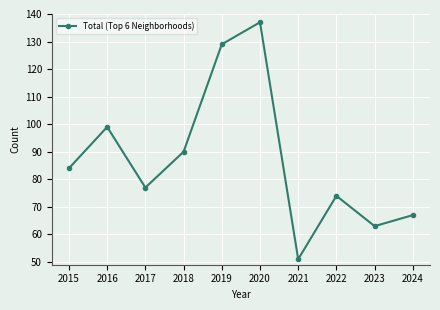

What is the difference between the second highest and second lowest values?

66